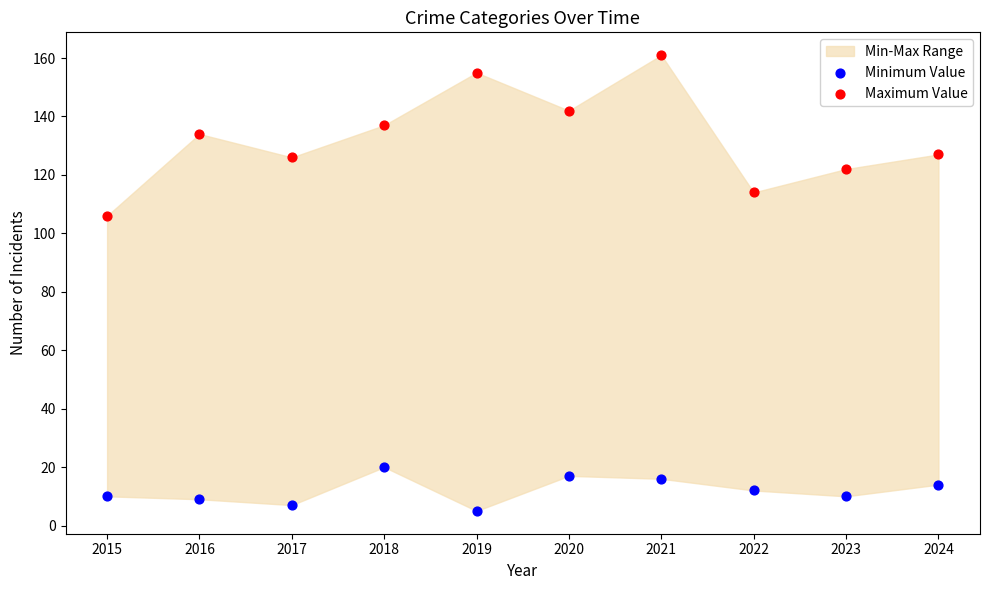

Across all series, what Y value is closest to 83?

106